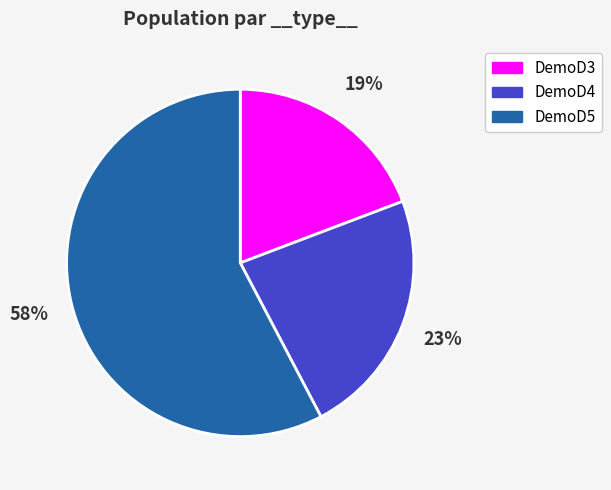

How many slices are in this pie chart?

3